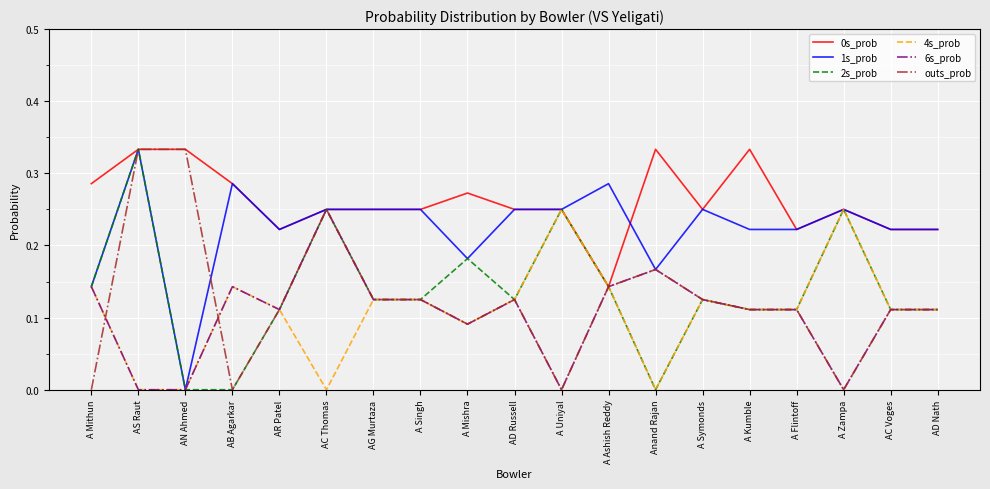

What is the total value across all series at A Symonds?

1.0